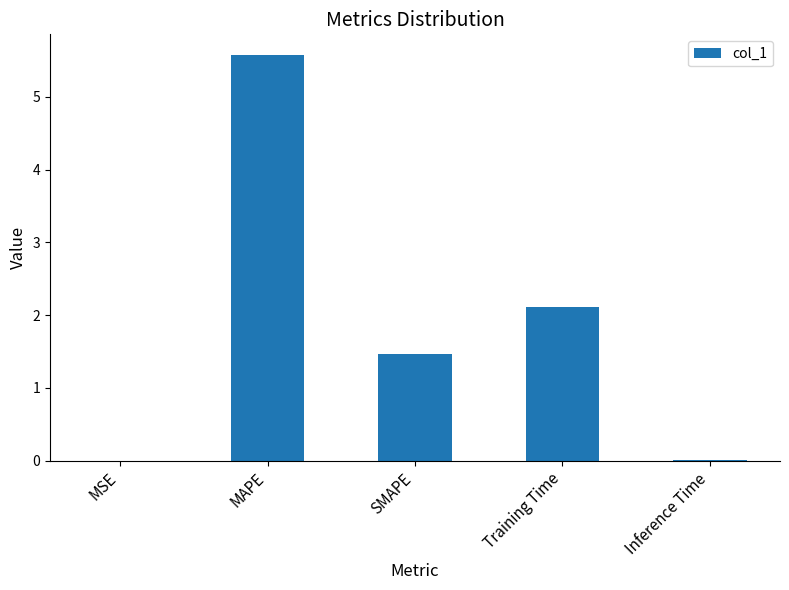

What is the greatest value displayed?

5.6